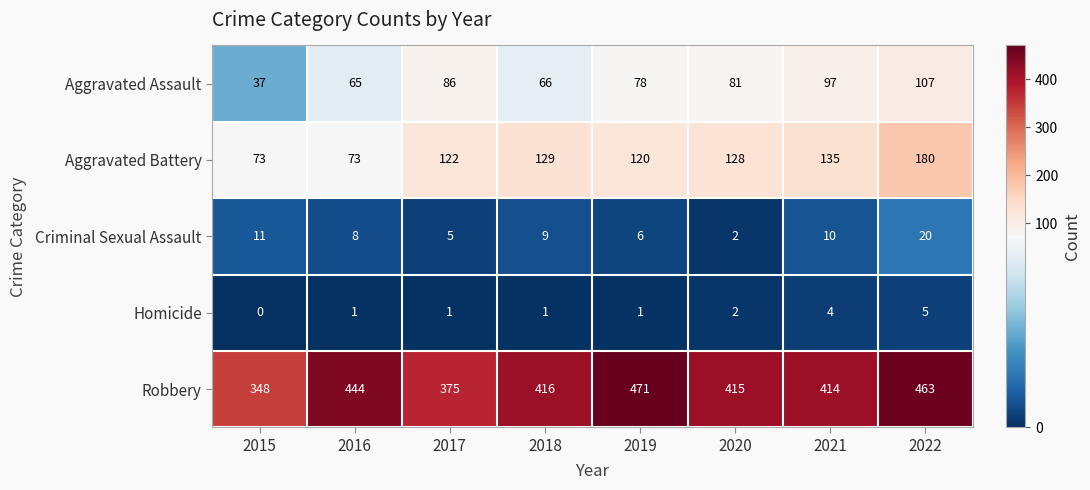

The Aggravated Battery series shows 170 at 2020. True or false?

False